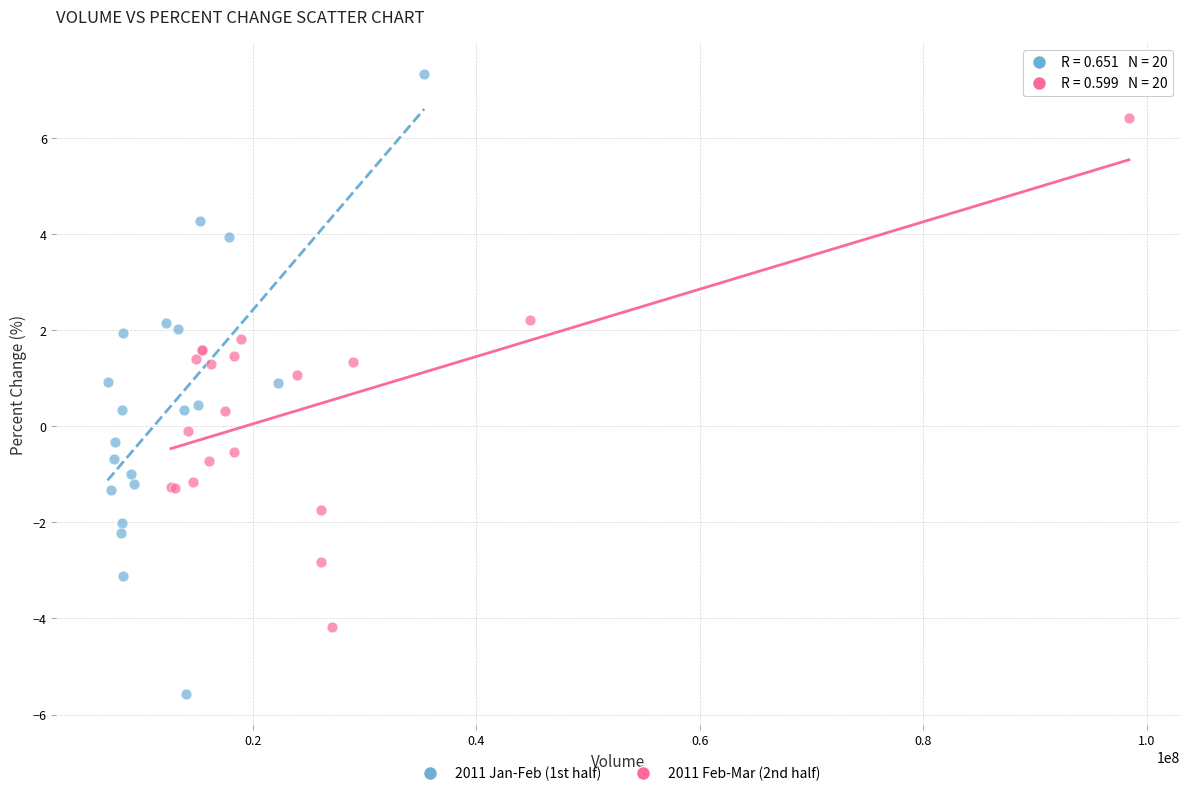

Which series contains the lowest Y value?

2011 Jan-Feb (1st half)